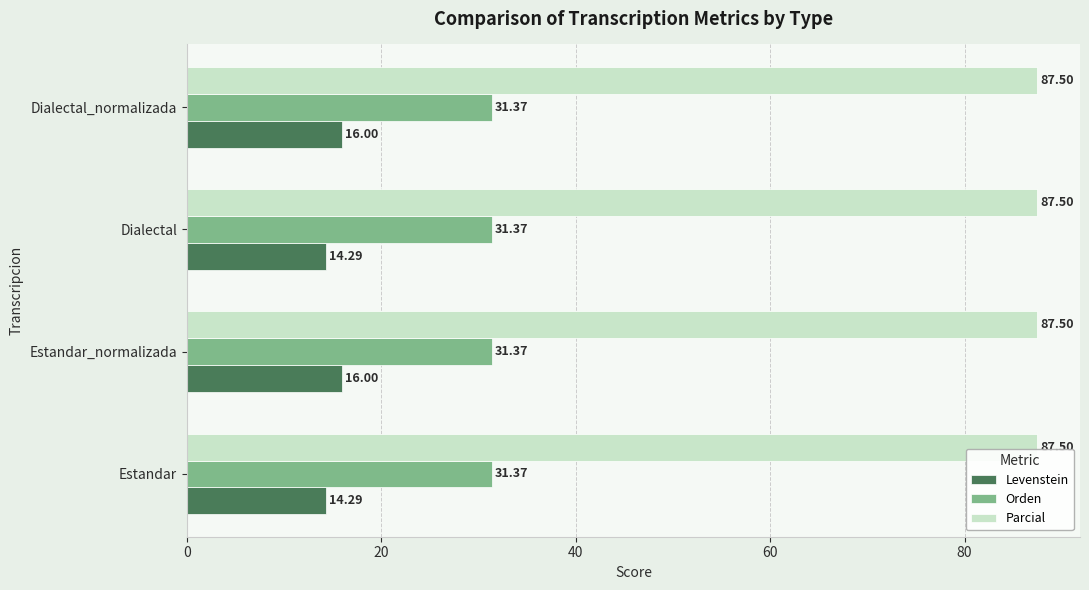

List the series in order of their peak value, highest first.

Parcial, Orden, Levenstein